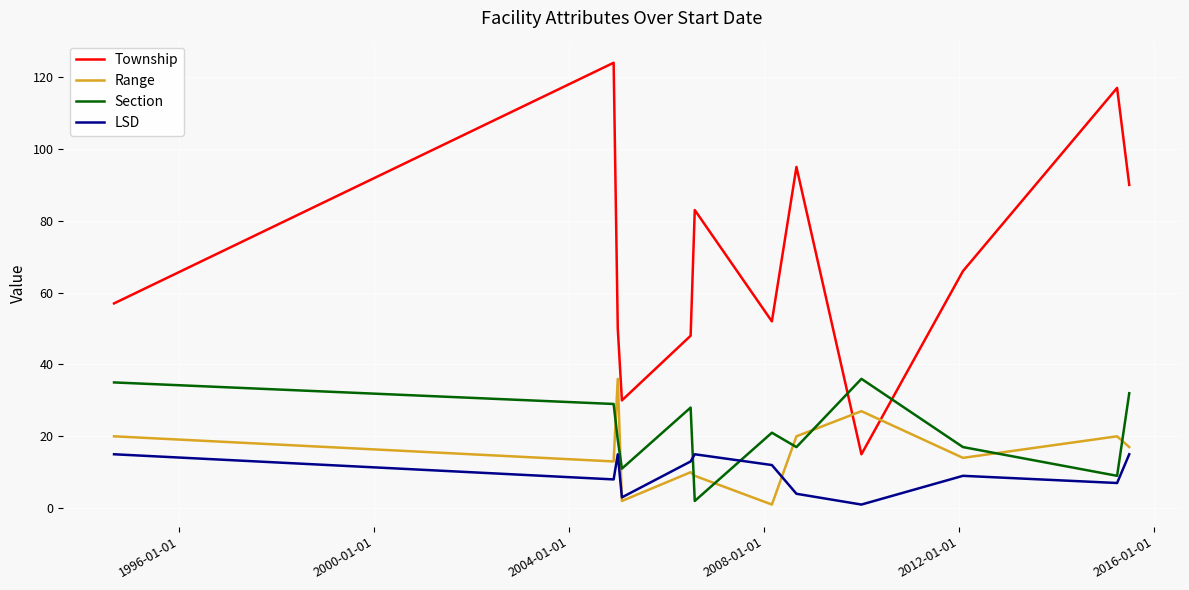

After their last crossing, which series has the higher values: Township or Section?

Township